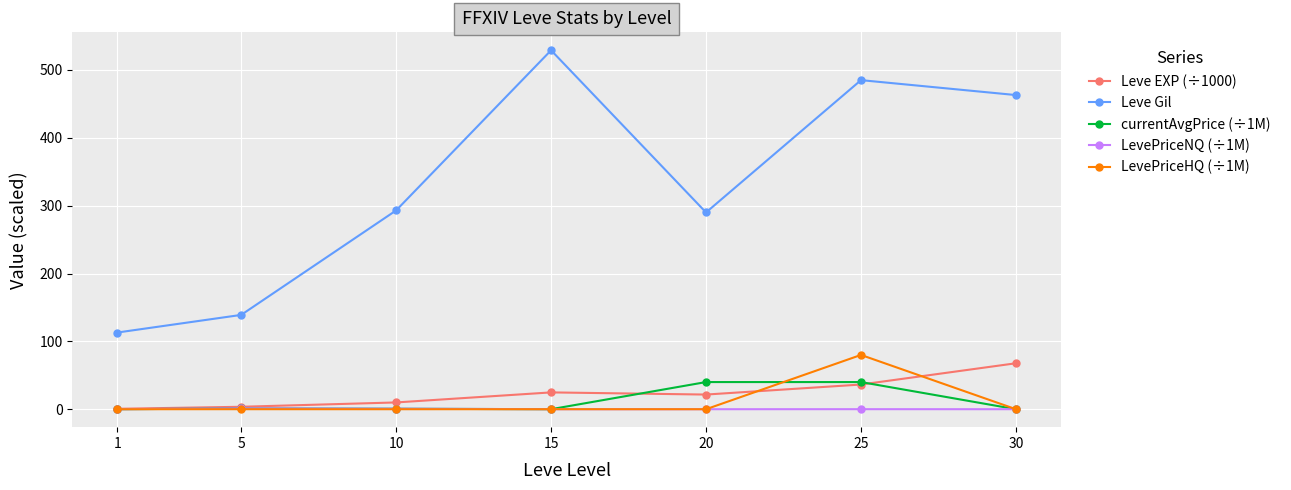

Is it true that currentAvgPrice (÷1M) equals 59.0 at 25?

False